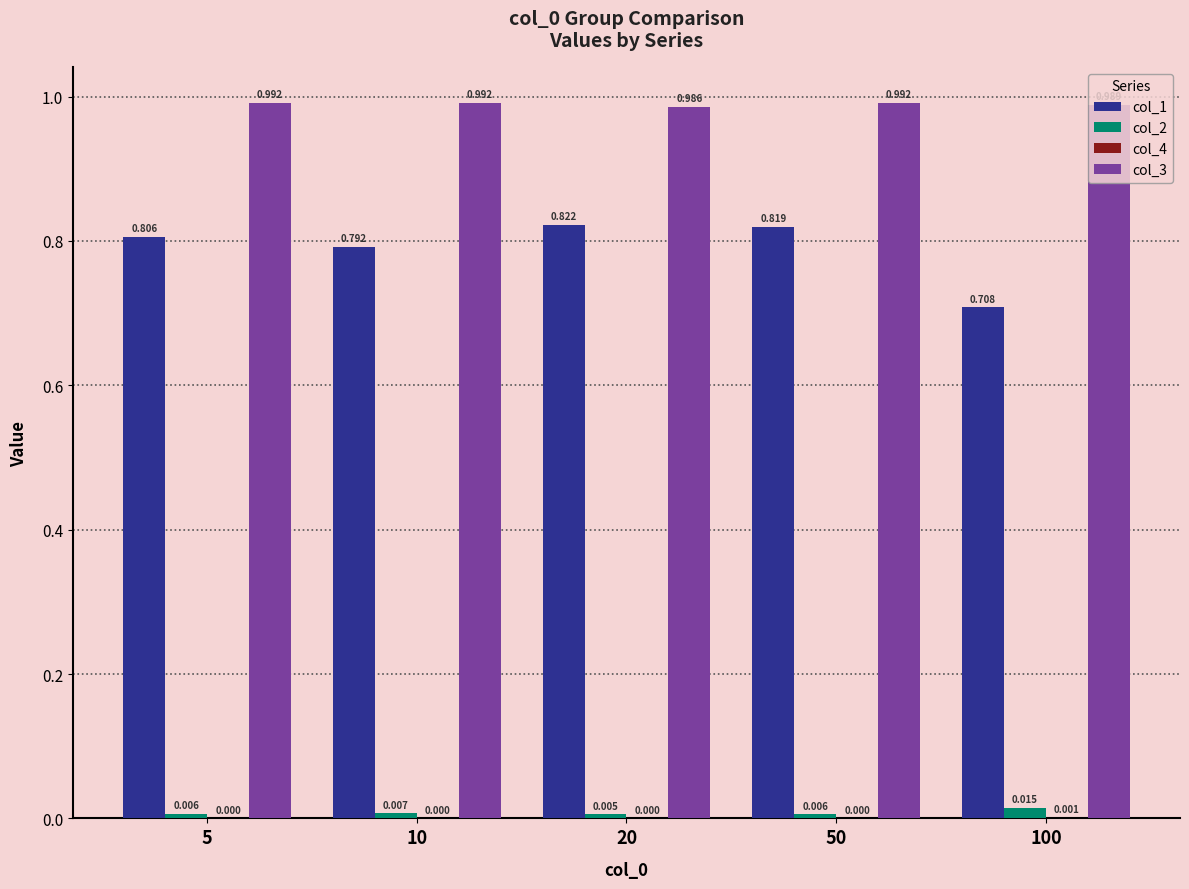

At which label does col_4 reach its peak?

100